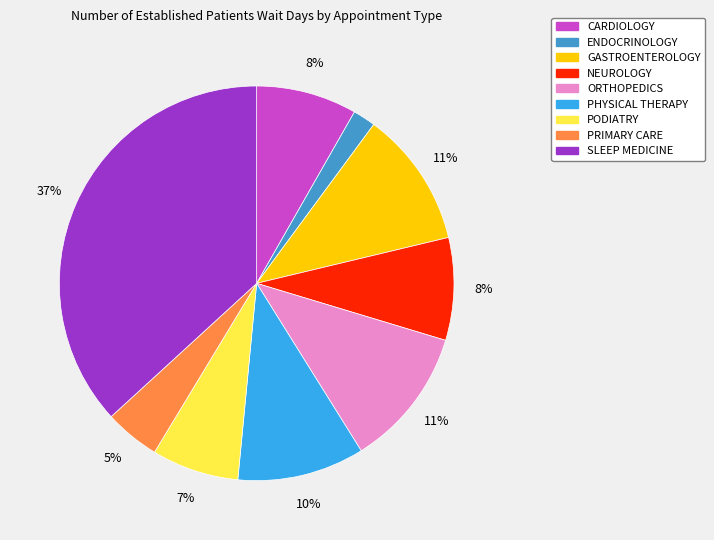

Does SLEEP MEDICINE represent more than half of the total?

No